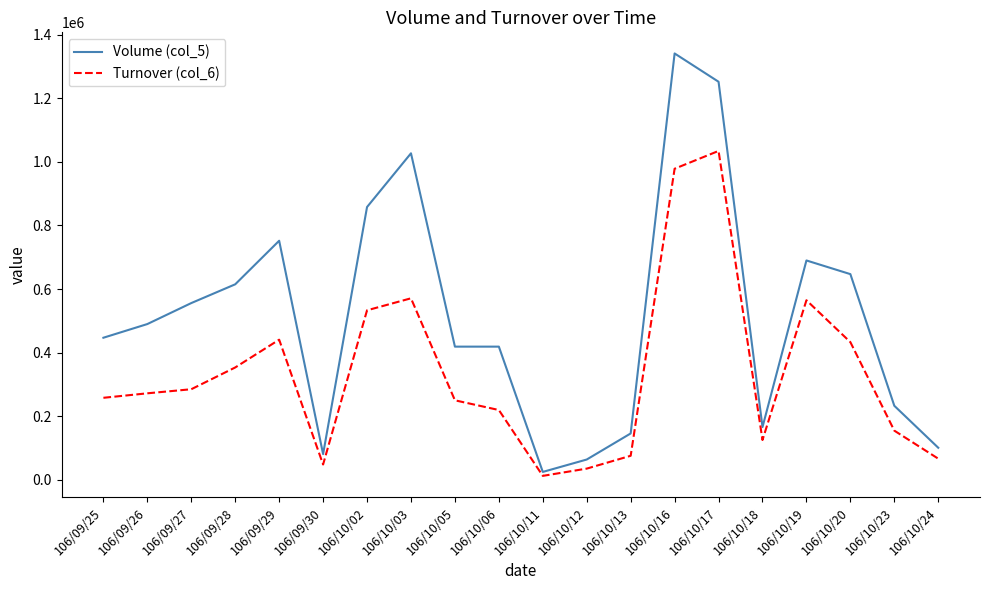

What is the difference between the Volume (col_5) values at 106/09/25 and 106/10/06?

28000